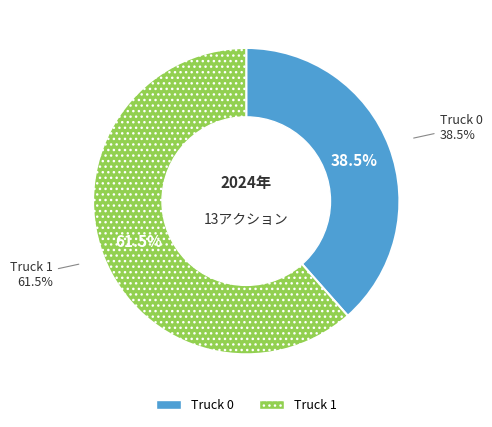

What is the ratio of the value at Truck 0 to the value at Truck 1?

0.6